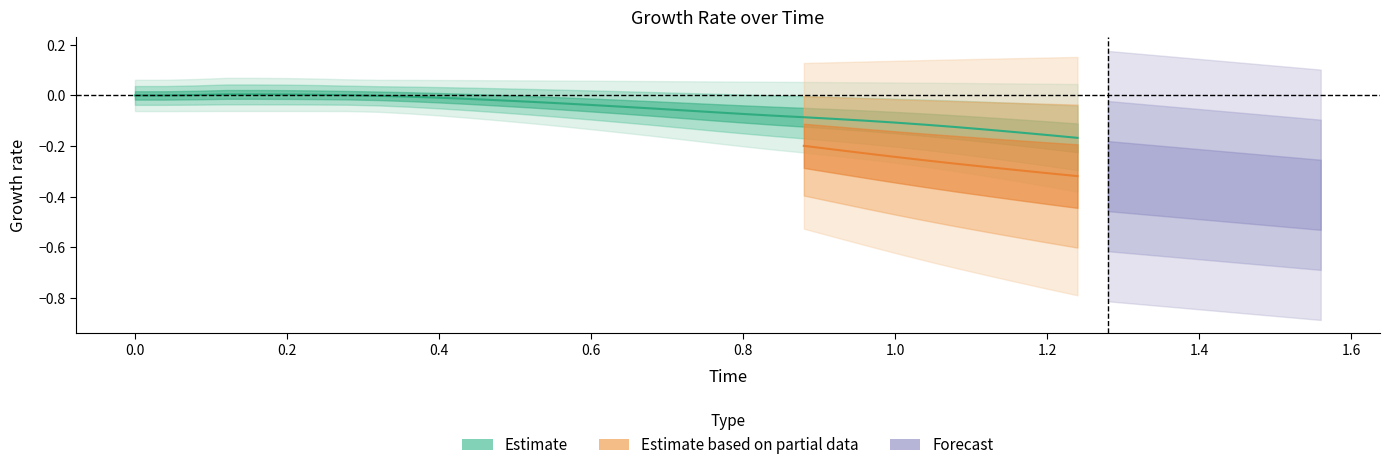

What is the average value of the y series?

-0.2